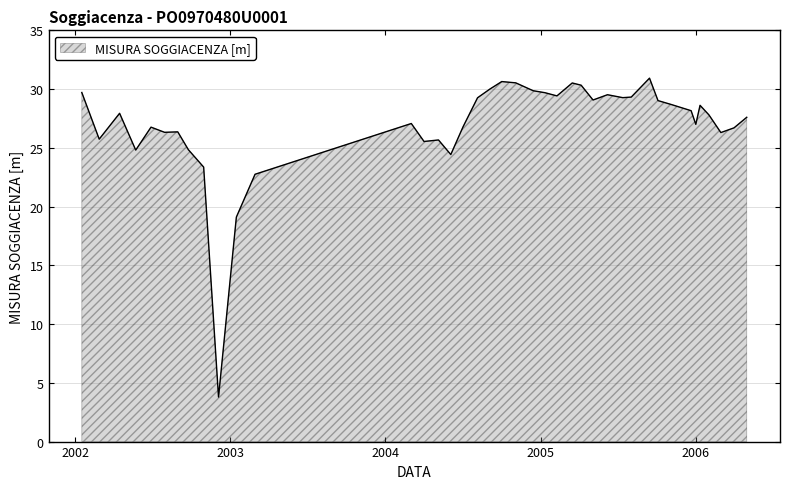

What is the difference between the maximum and minimum values?

27.1